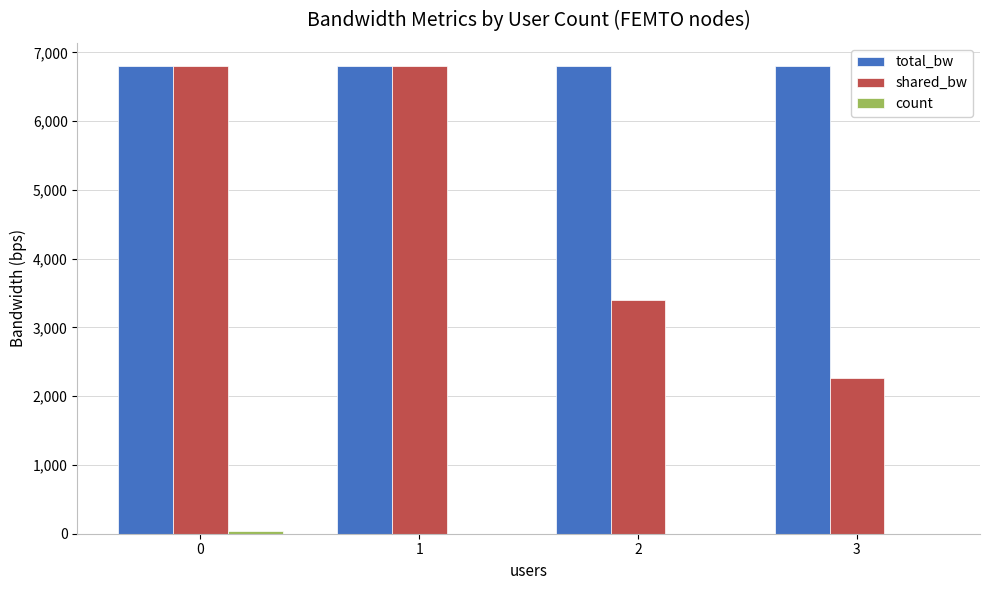

Which series has the largest total across all categories?

total_bw